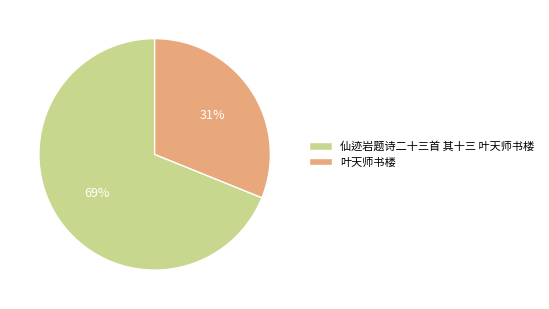

Does 叶天师书楼 account for over 50% of the chart?

No